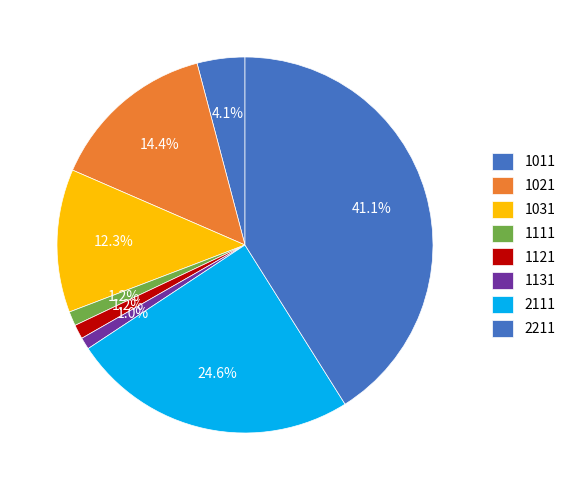

How much of the chart is everything except 2111?

75.4%